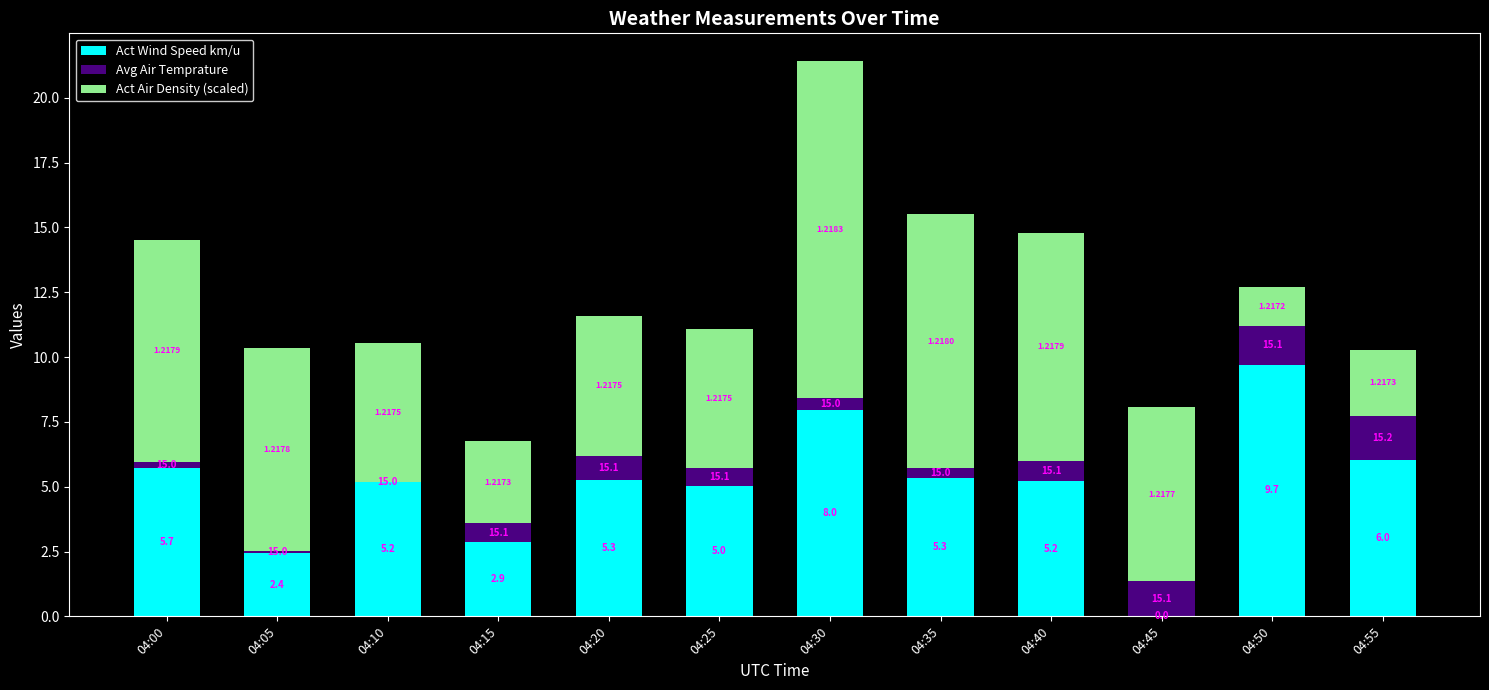

Rank the series at 04:30 from lowest to highest value.

Avg Air Temprature, Act Wind Speed km/u, Act Air Density (scaled)